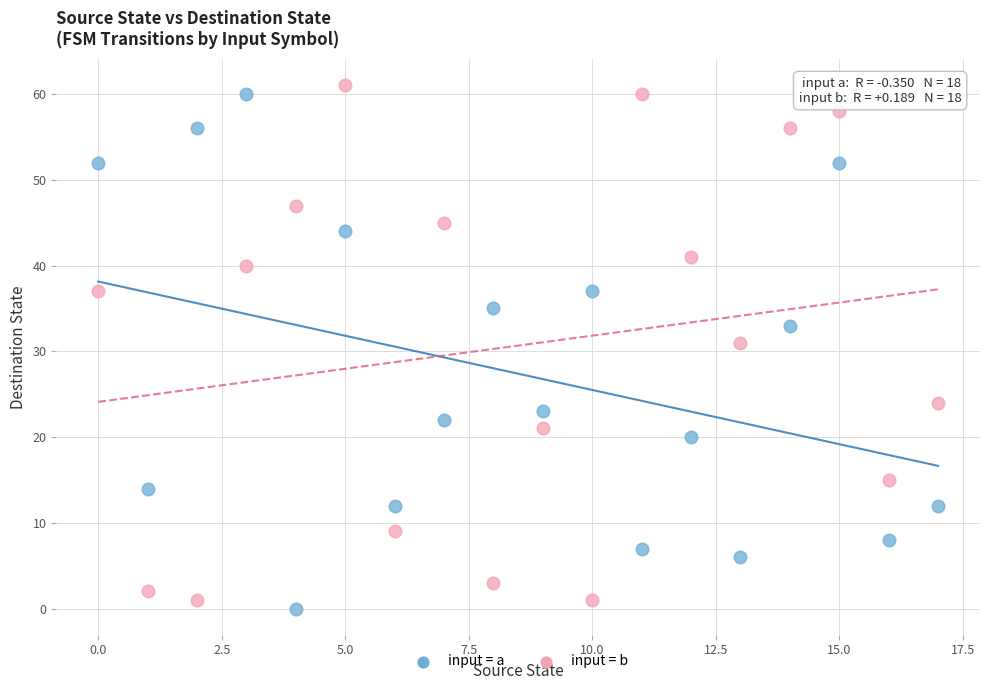

In the input = a series, what Y value is closest to 30?

33